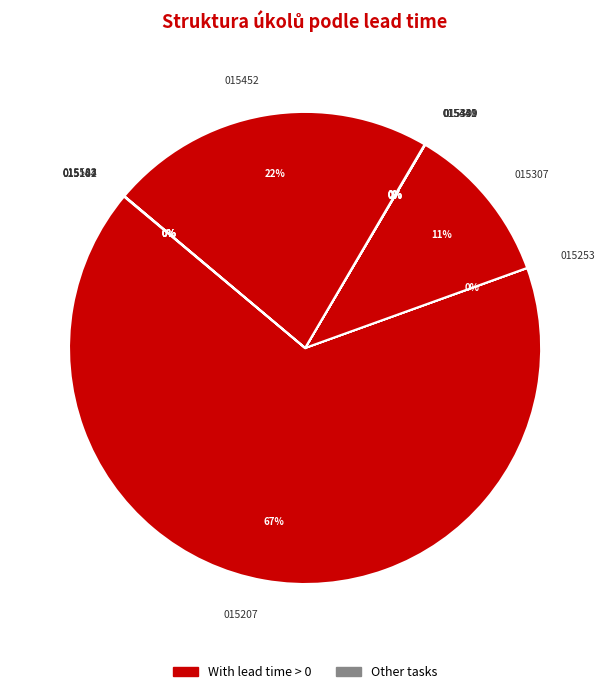

To the nearest percent, what is the difference between the largest and smallest slice percentages?

67%